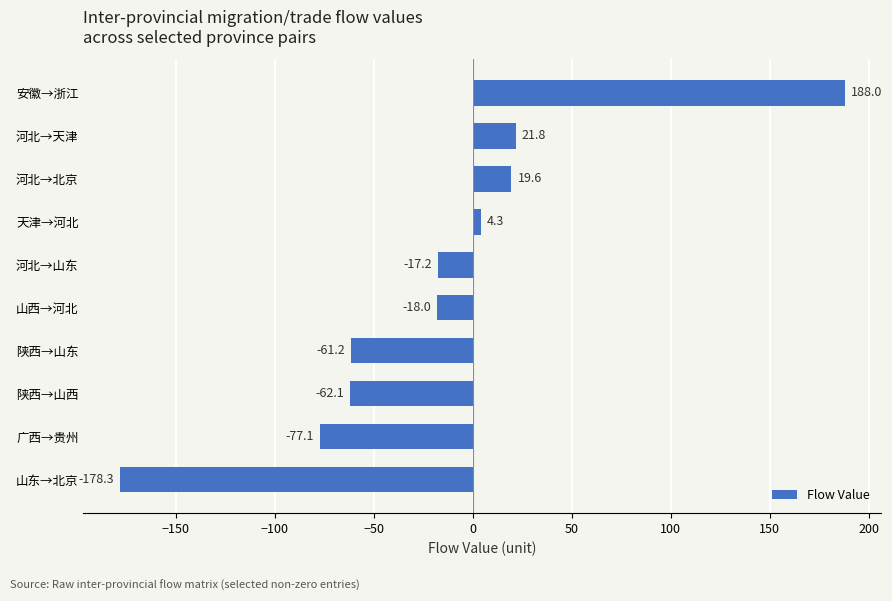

Reading bottom to top, transcribe all the data shown in this chart.

山东→北京=-178.3	广西→贵州=-77.1	陕西→山西=-62.1	陕西→山东=-61.2	山西→河北=-18.0	河北→山东=-17.2	天津→河北=4.3	河北→北京=19.6	河北→天津=21.8	安徽→浙江=188.0